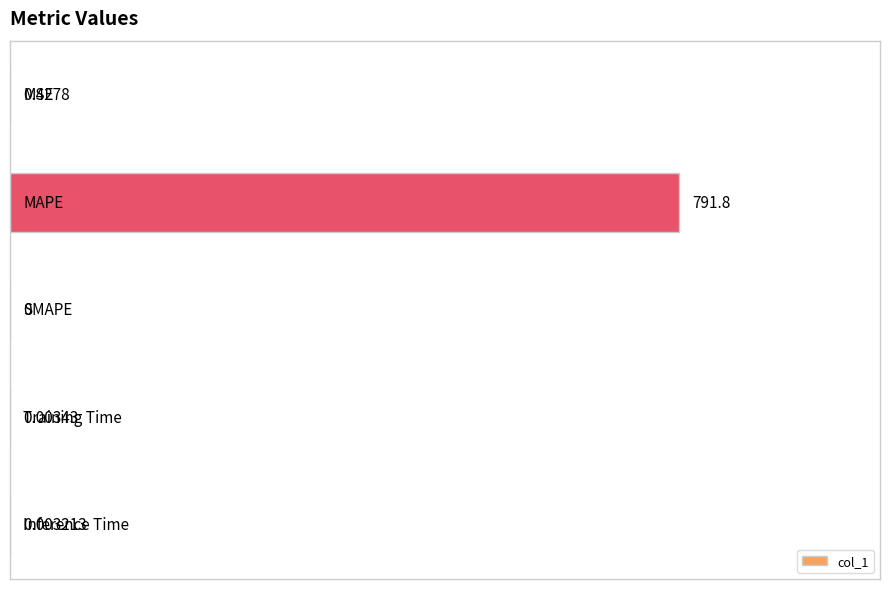

How many data points are above 0?

4